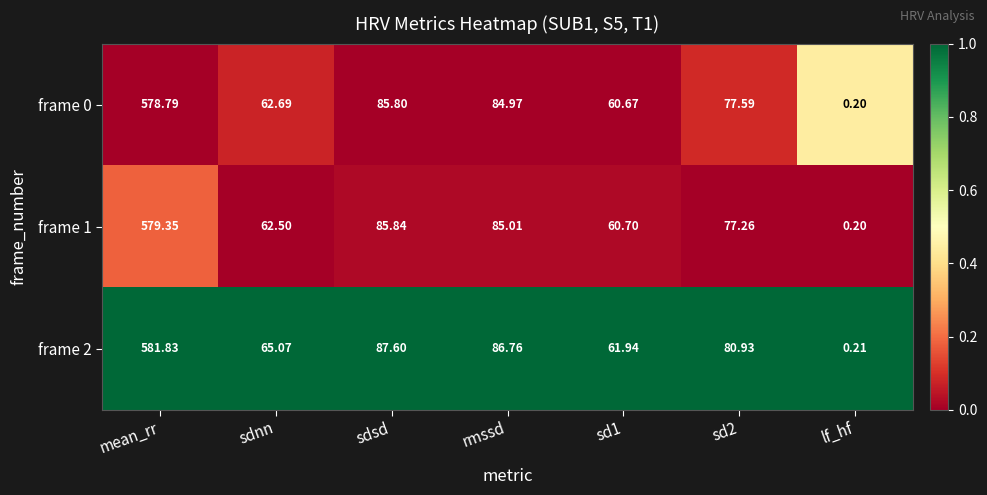

At which category is the sum across all series the highest?

mean_rr